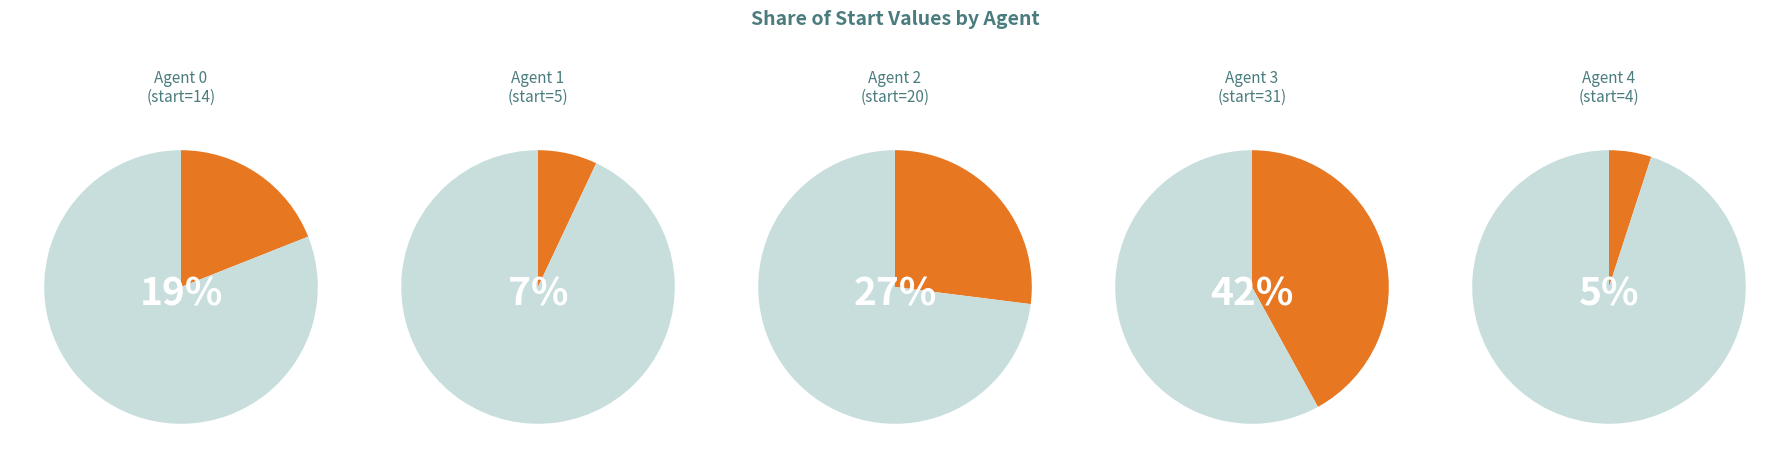

To the nearest percent, what is the difference between the 2 and 4 slice percentages?

22%